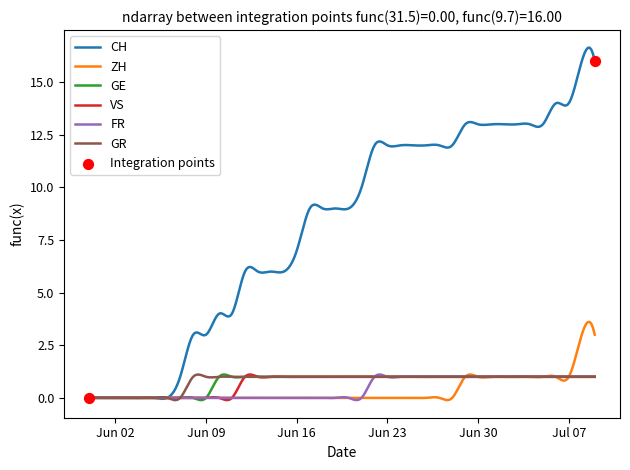

Which series has the largest total across all categories?

CH